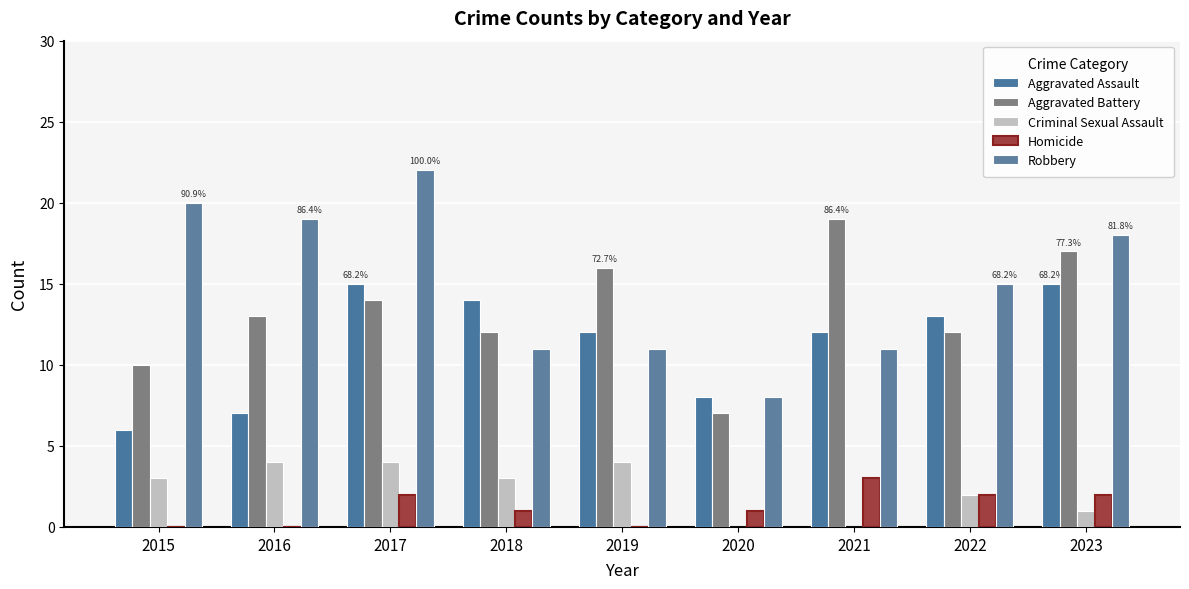

Which series has the largest total across all categories?

Robbery